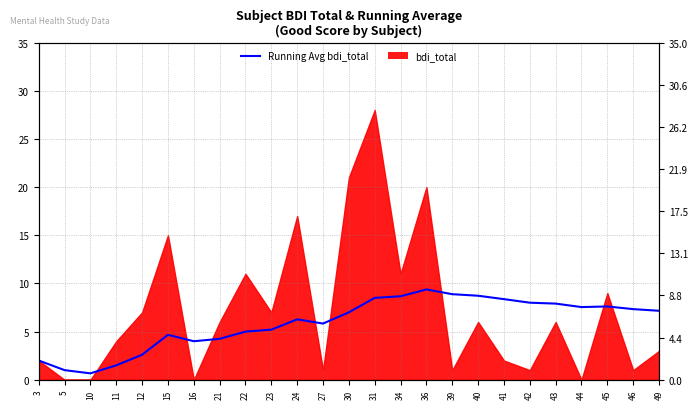

Which category has the highest value across all series?

36